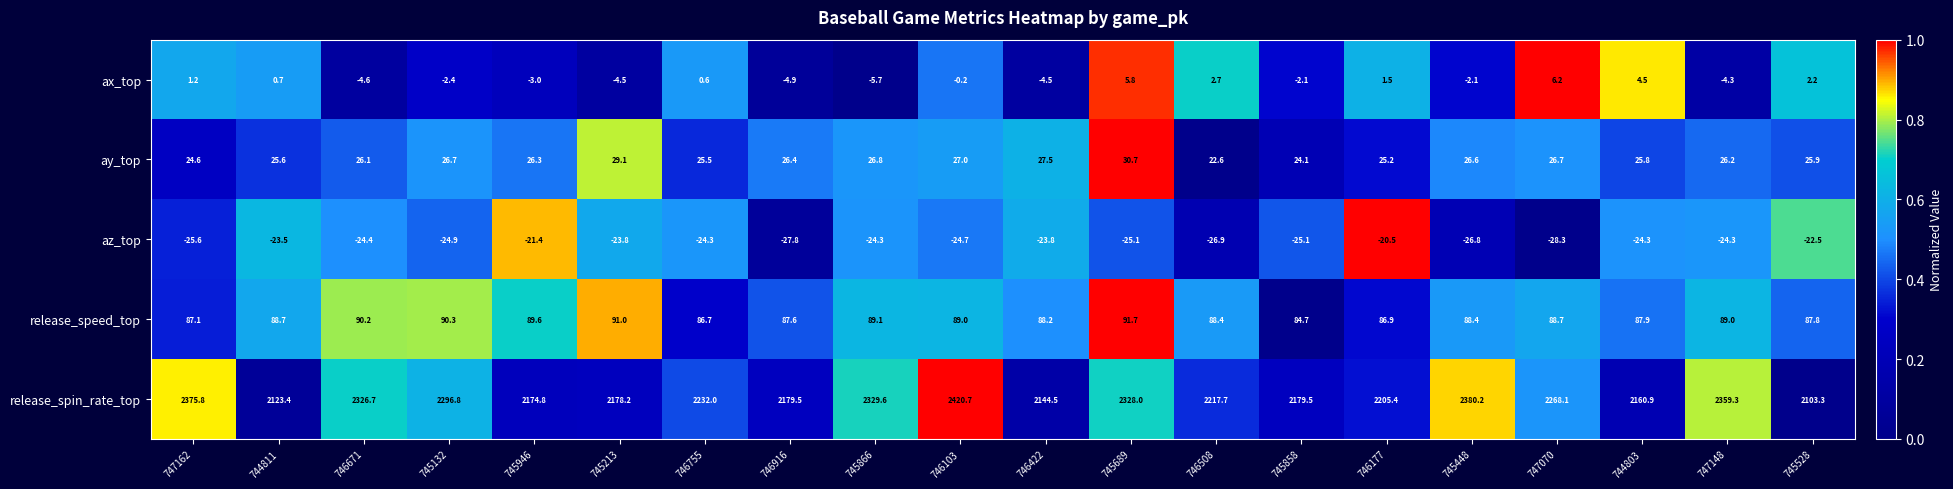

What is the sum of all release_spin_rate_top values?

44984.4